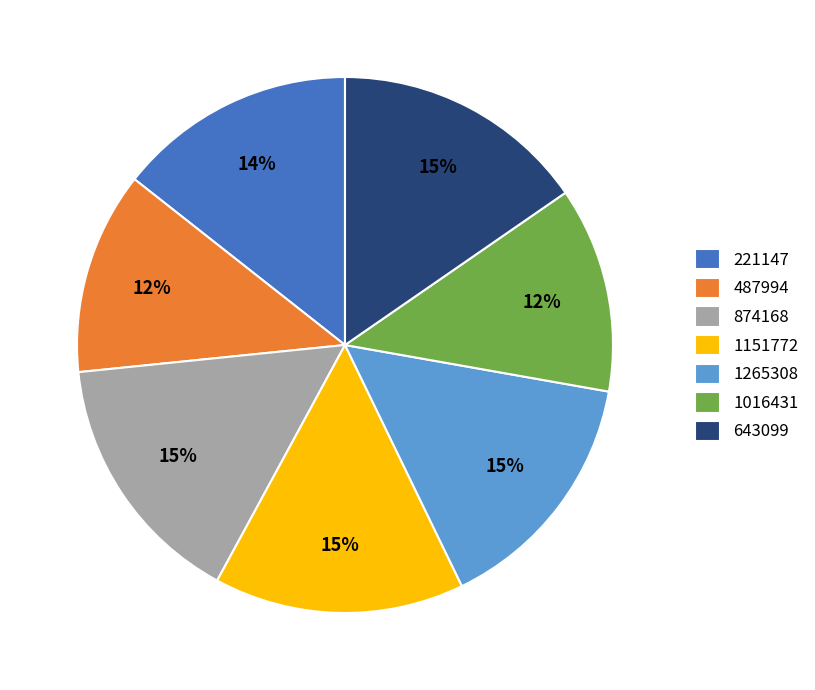

To the nearest percent, what portion does 874168 represent?

15%